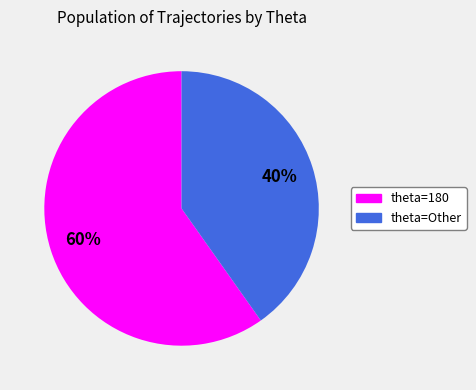

To the nearest percent, what is the average slice percentage?

50%